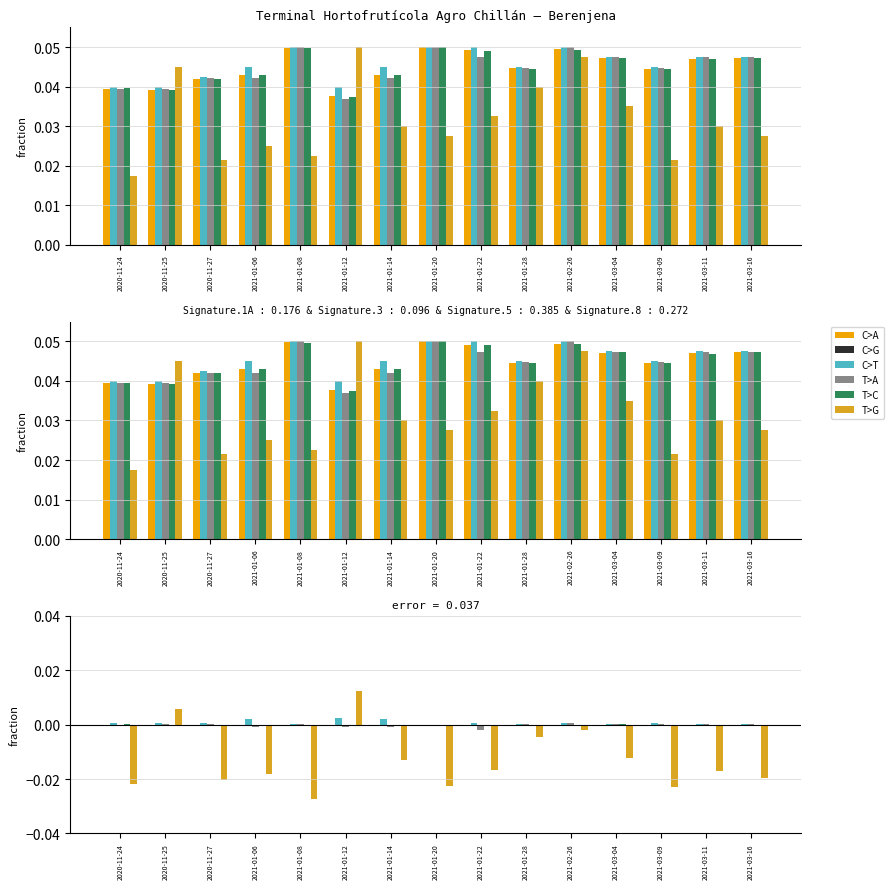

How many groups of bars are there?

15